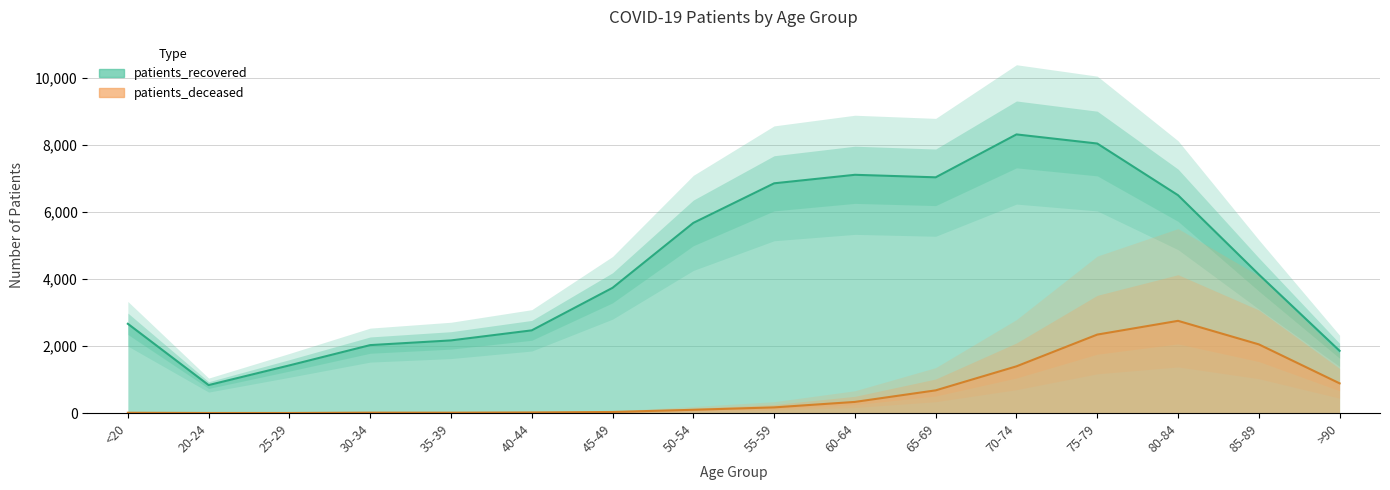

What is the value of the patients_deceased point at the 8th from the left?

98